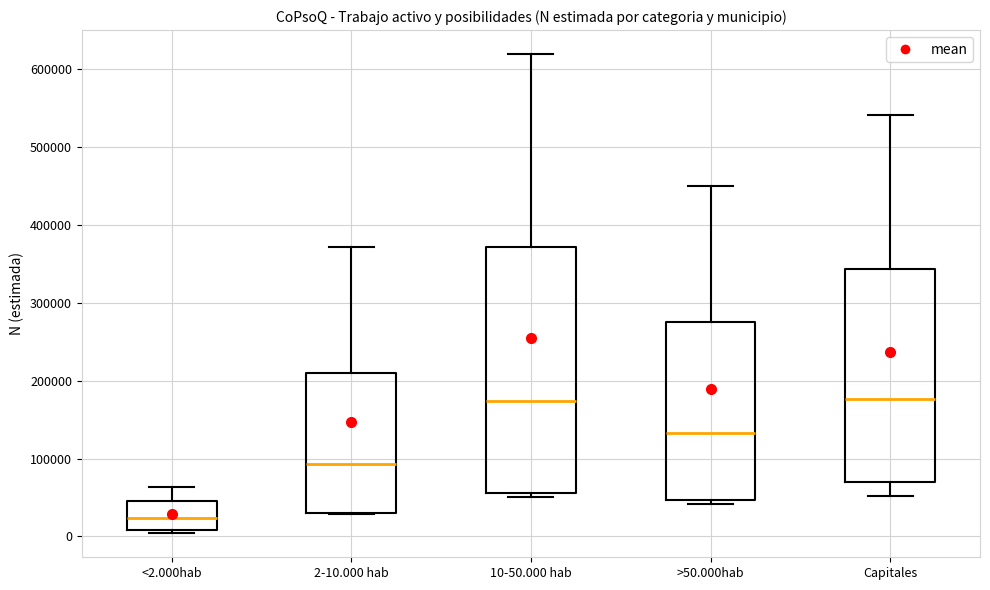

Comparing the boxes themselves (not the whiskers), which one is the tallest?

10-50.000 hab